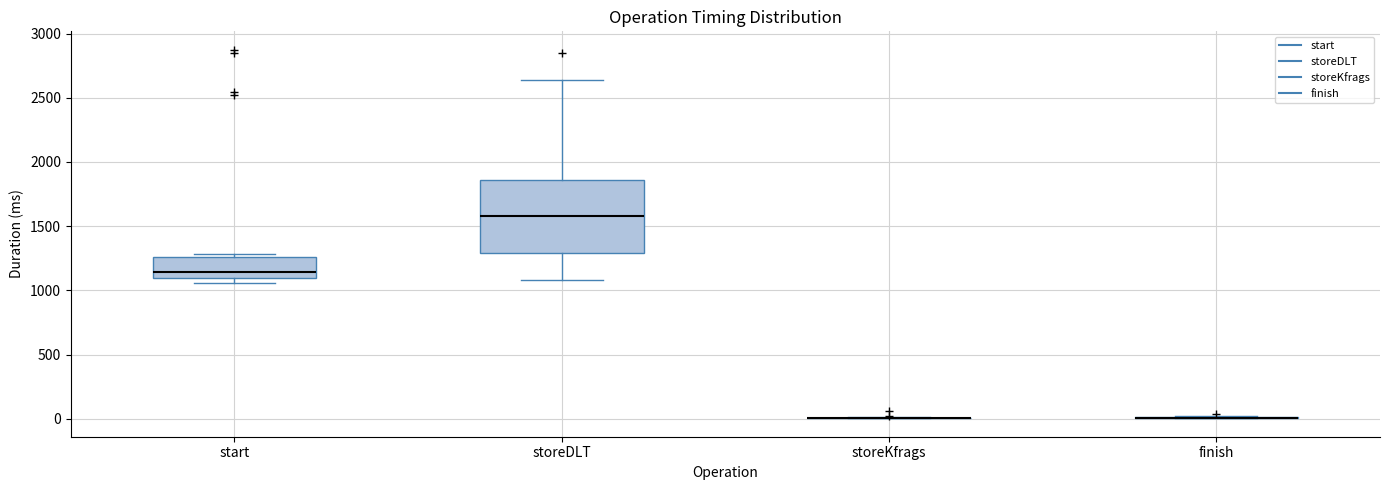

Where does the upper whisker of the box for storeDLT end on the y-axis? The values are not printed on the chart, so give them approximately, as read against the axis.

2650